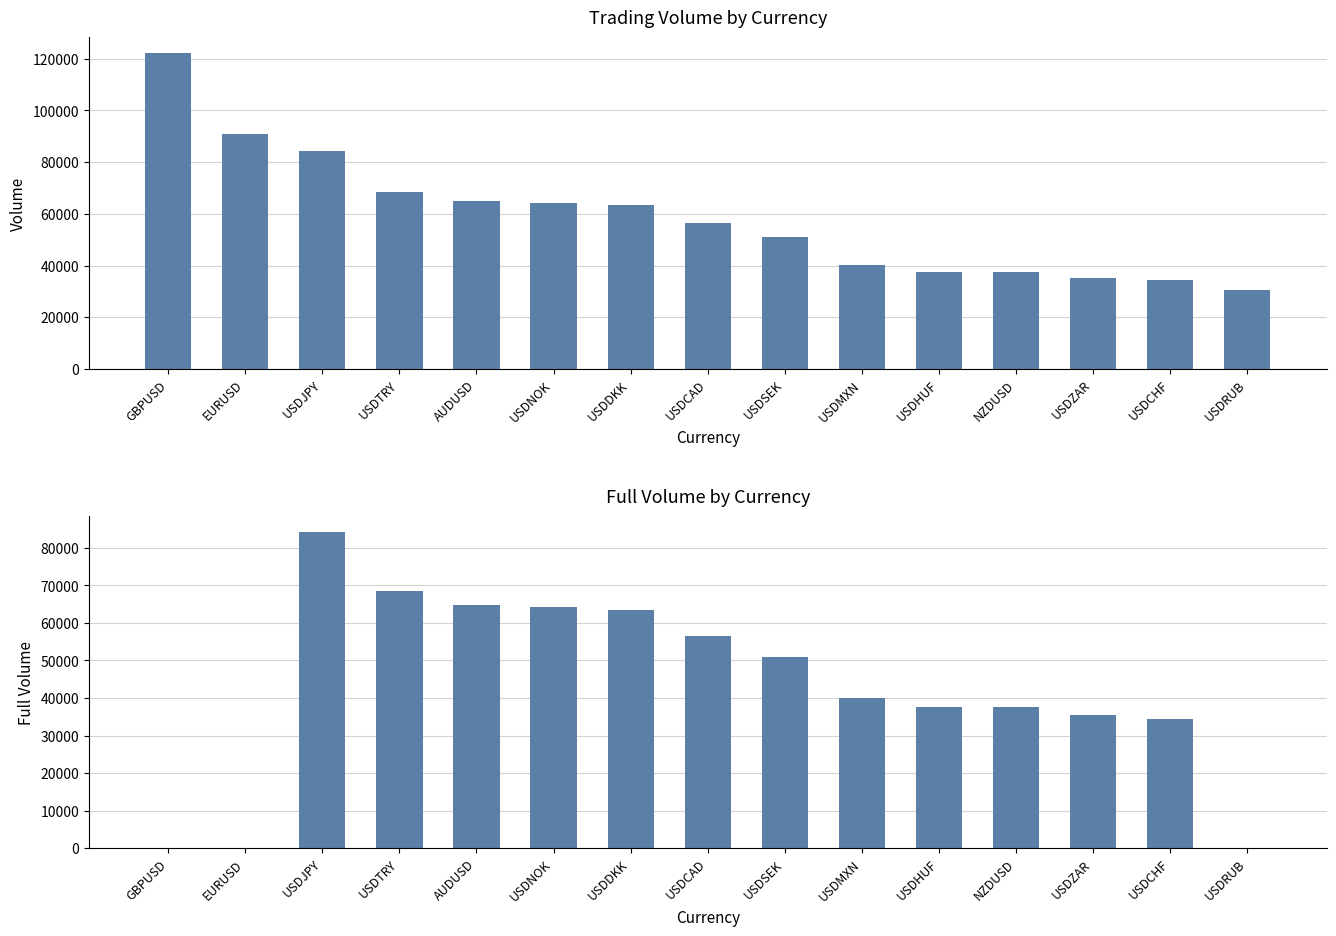

What is the maximum value for full_volume?

84175